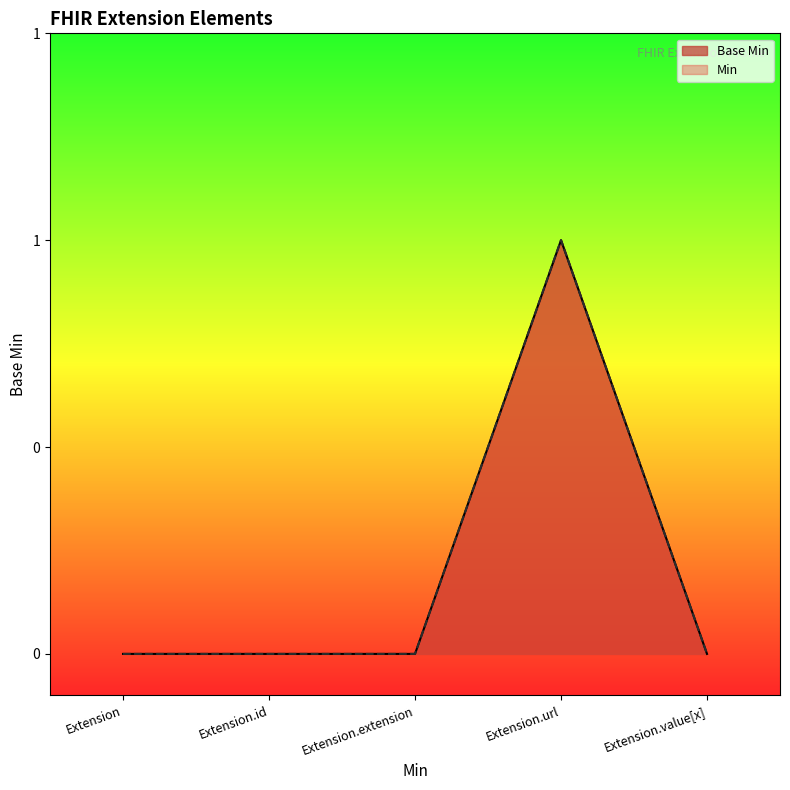

At which category does the chart reach its minimum across all series?

Extension